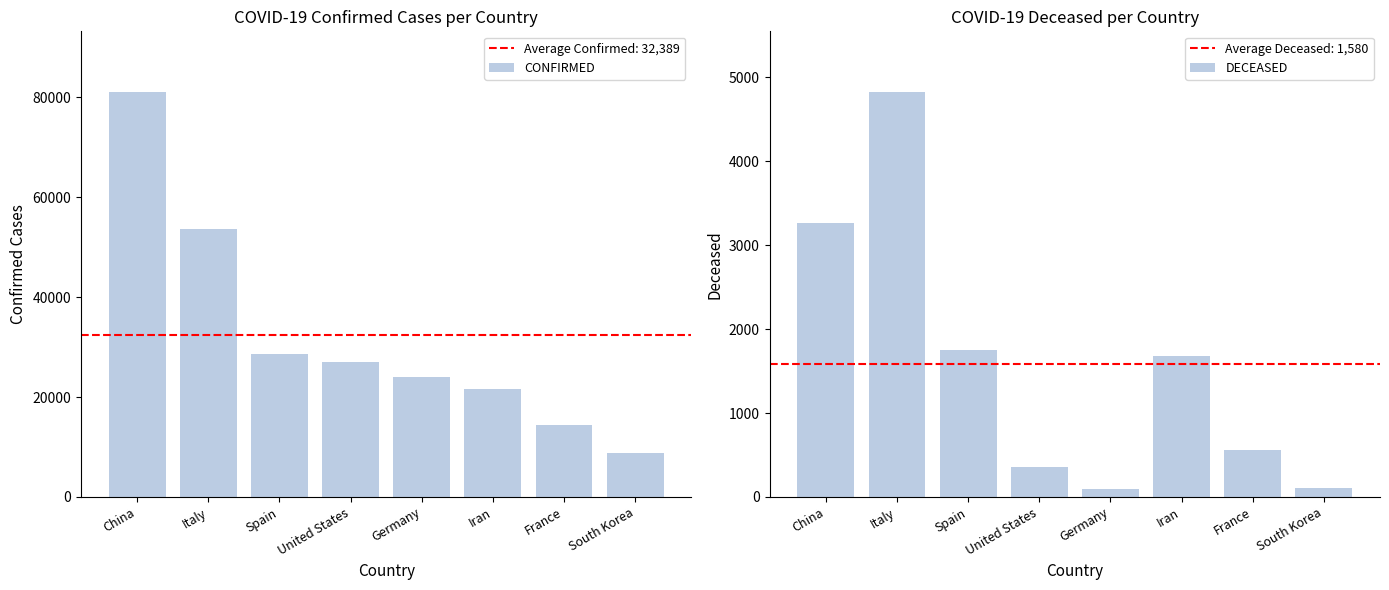

Is it true that DECEASED equals 163 at South Korea?

False